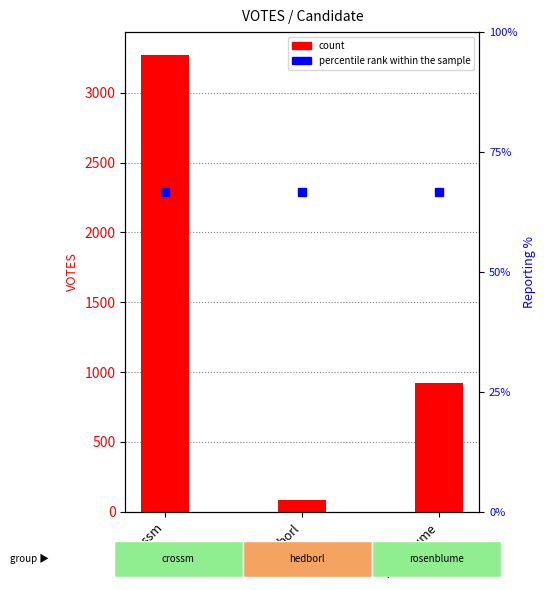

What is the value of the count bar at the 2nd from the left?

83.0